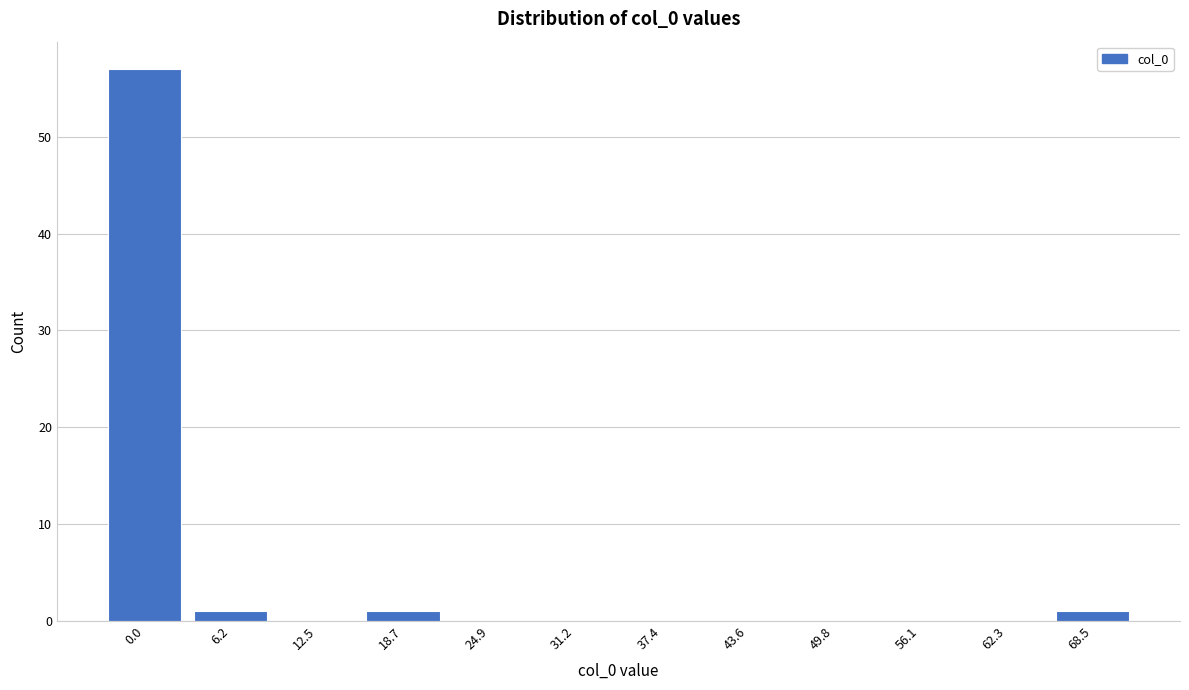

Reading left to right, extract all data points from this chart.

0.0=57	6.2=1	12.5=0	18.7=1	24.9=0	31.2=0	37.4=0	43.6=0	49.8=0	56.1=0	62.3=0	68.5=1